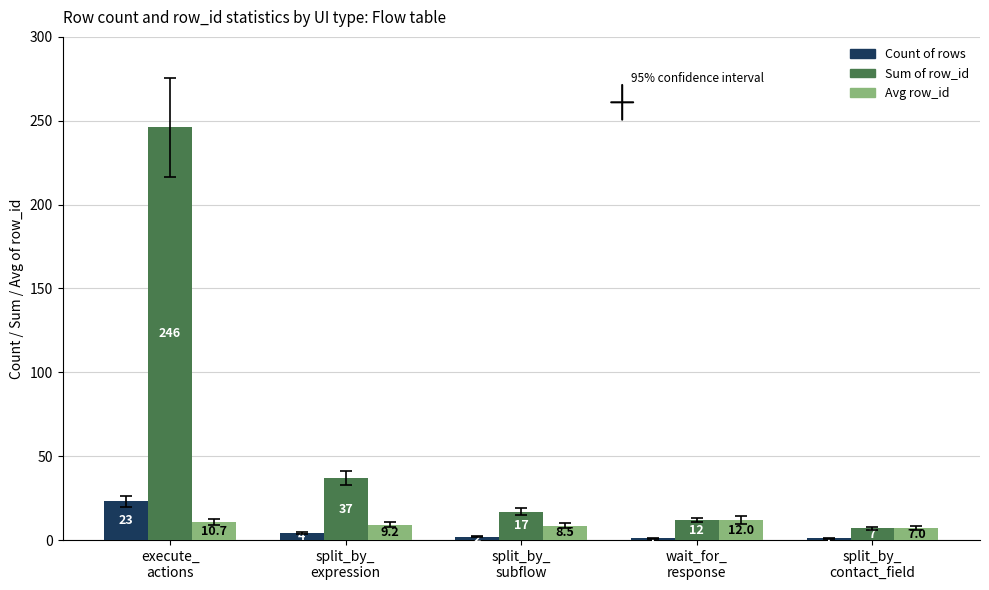

Rank the series at split_by_
expression from lowest to highest value.

Count of rows, Avg row_id, Sum of row_id